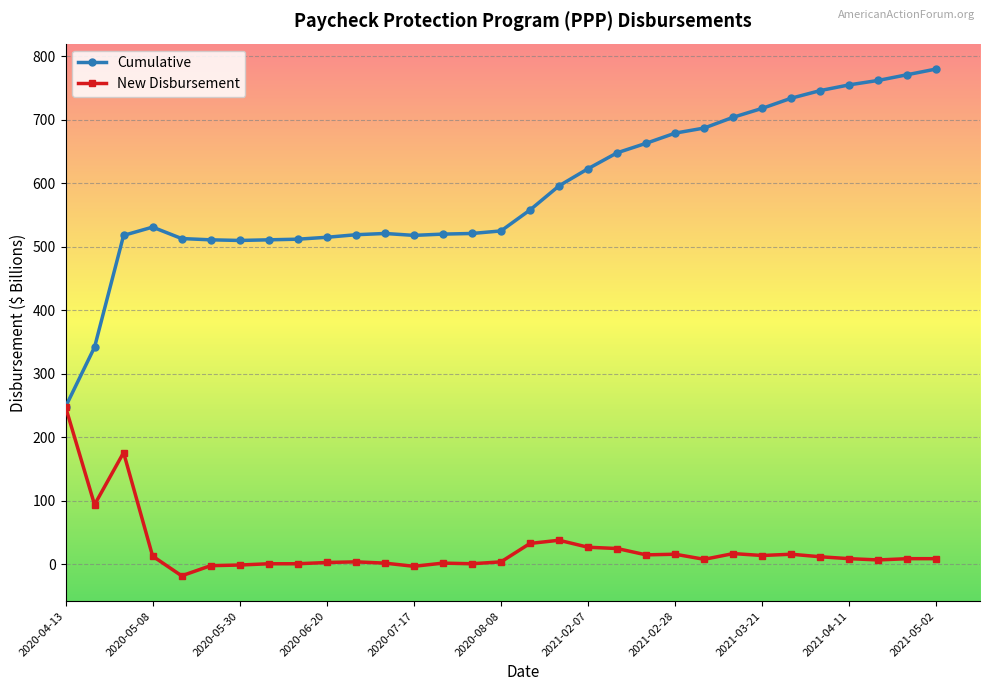

What is the smallest value displayed?

-18